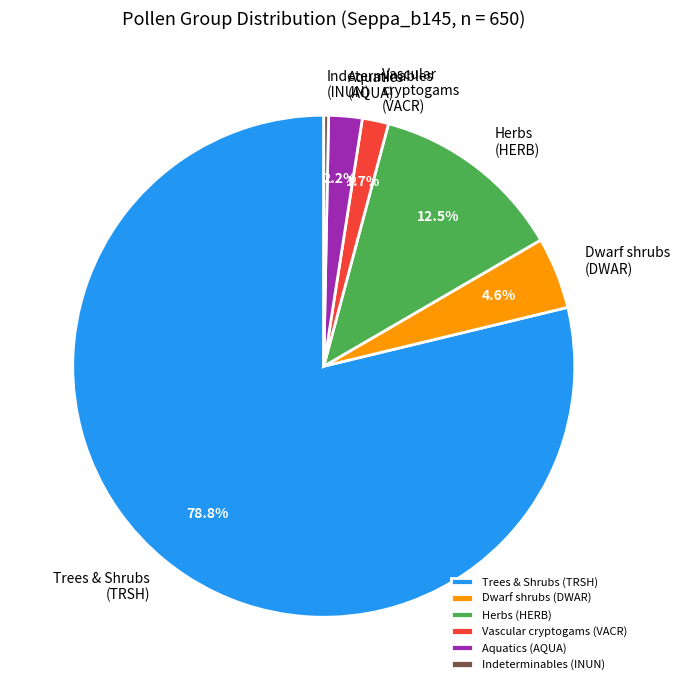

What percentage is NOT represented by Vascular cryptogams (VACR)?

98.3%